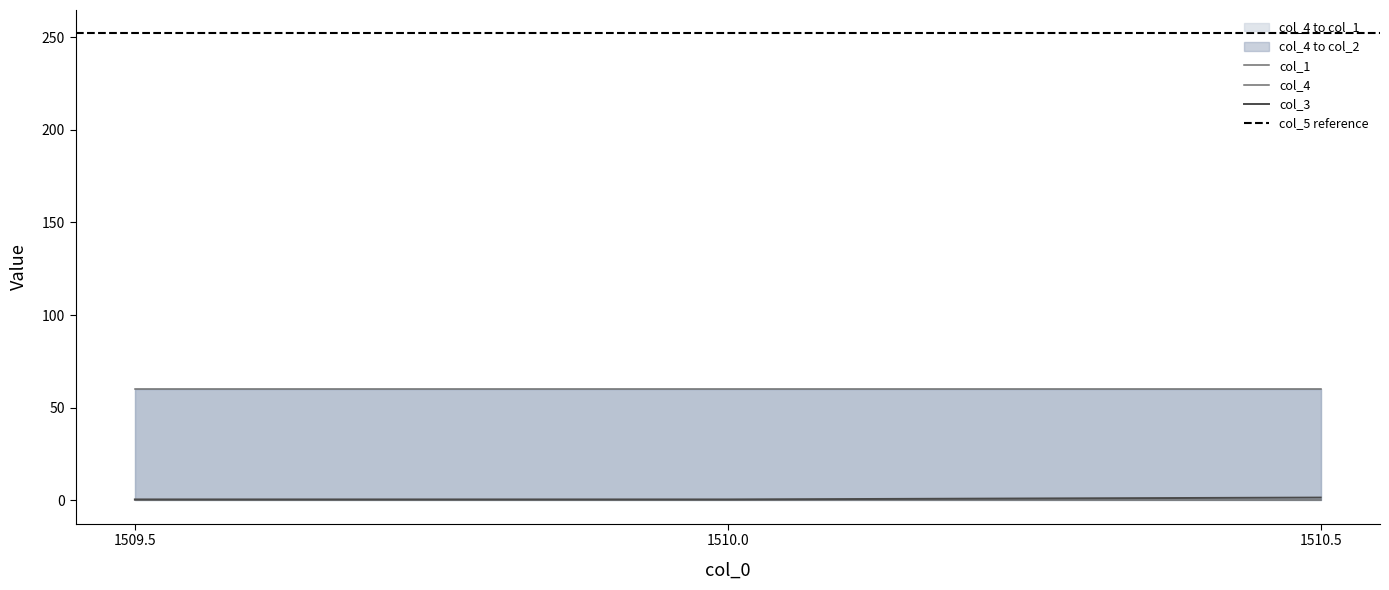

Which series has the largest total across all categories?

col_5